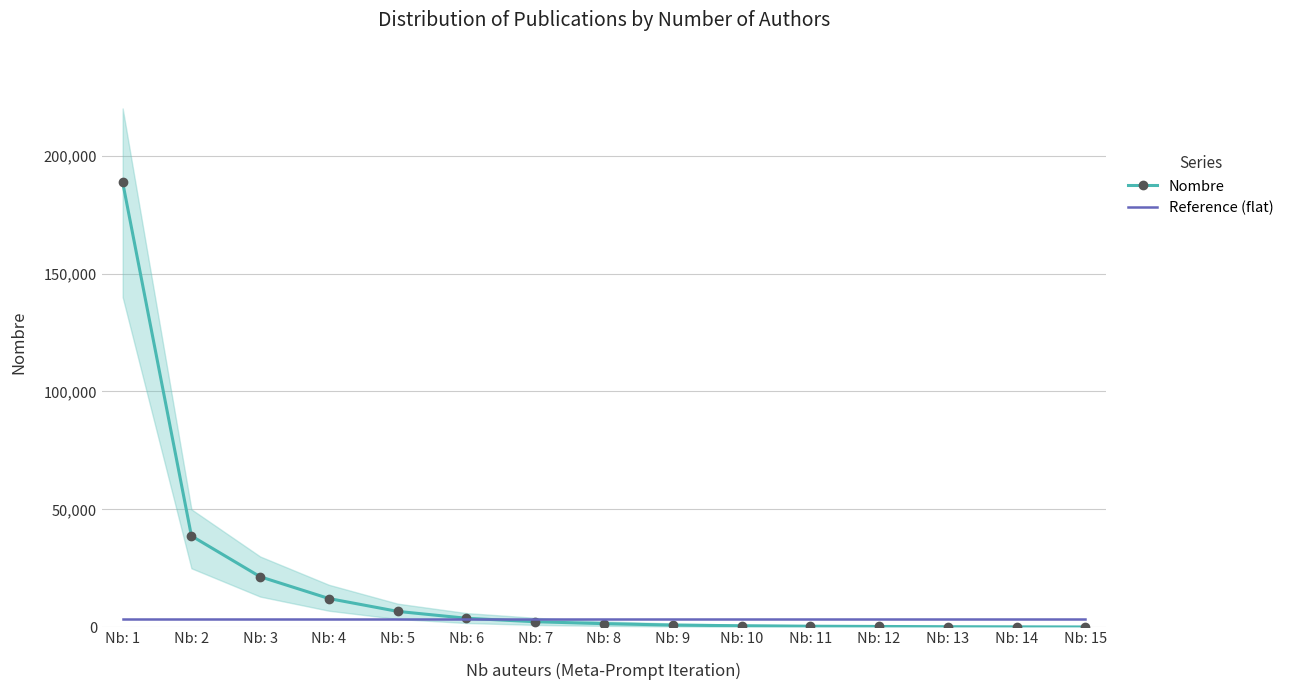

What is the total value across all series at Nb: 4?

15676